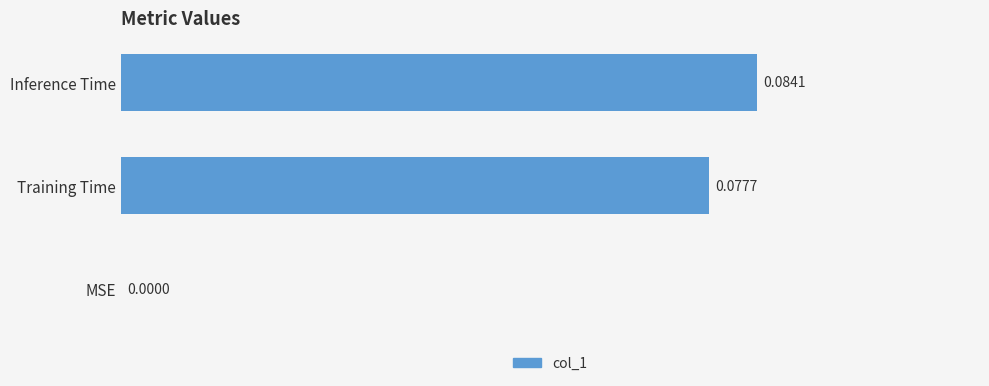

Between MSE and Inference Time, which is larger?

Inference Time